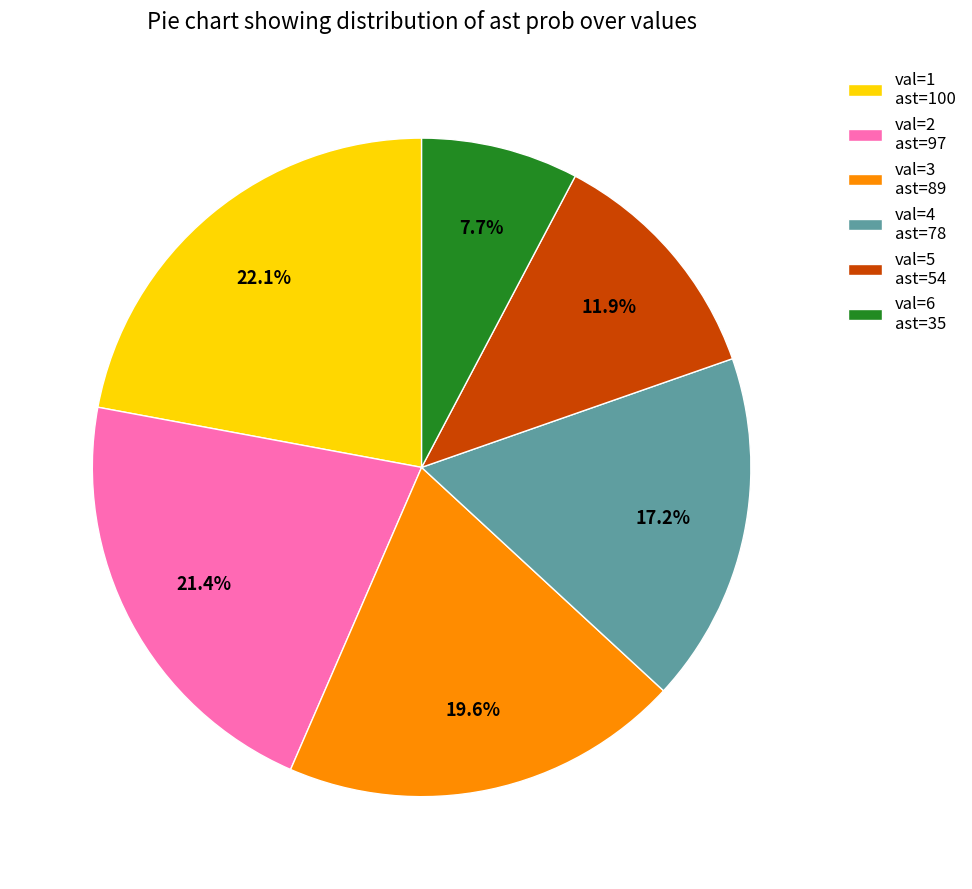

Is there any slice that represents more than half of the pie?

No